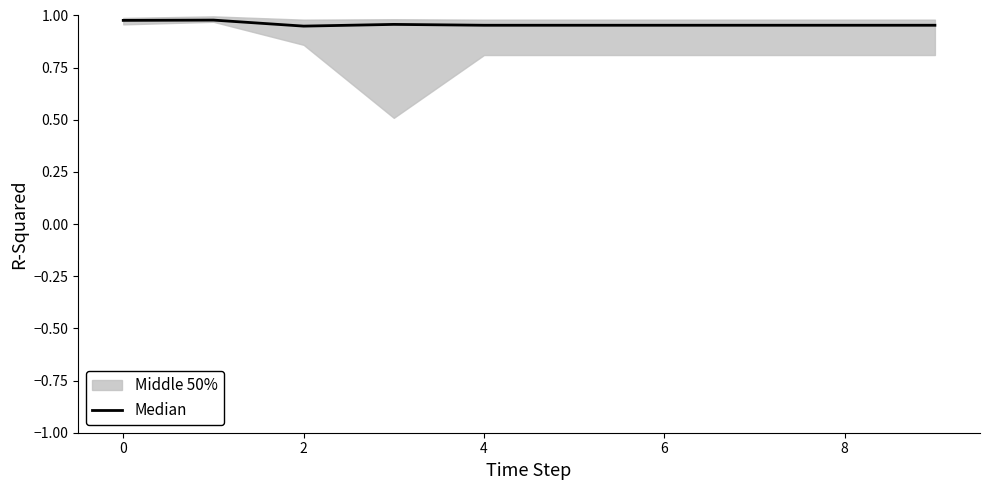

How many lines are shown in the chart?

1